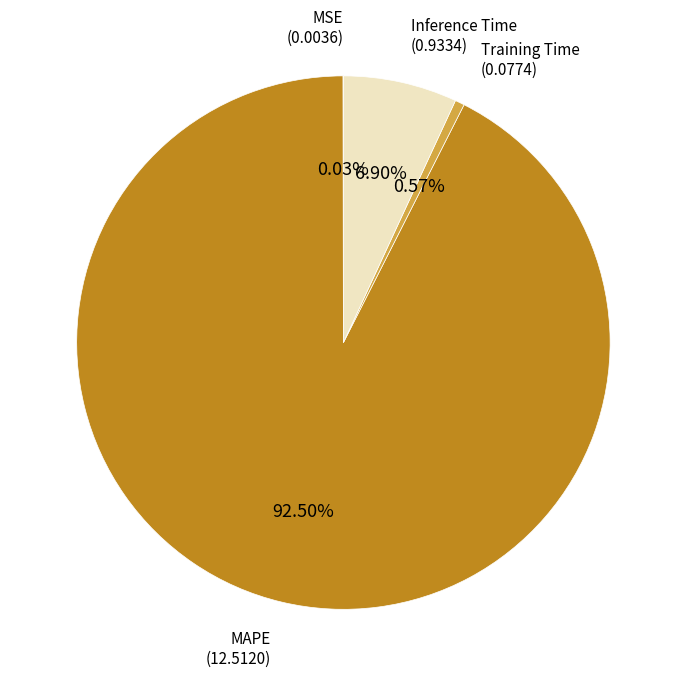

Is there any slice that represents more than half of the pie?

Yes